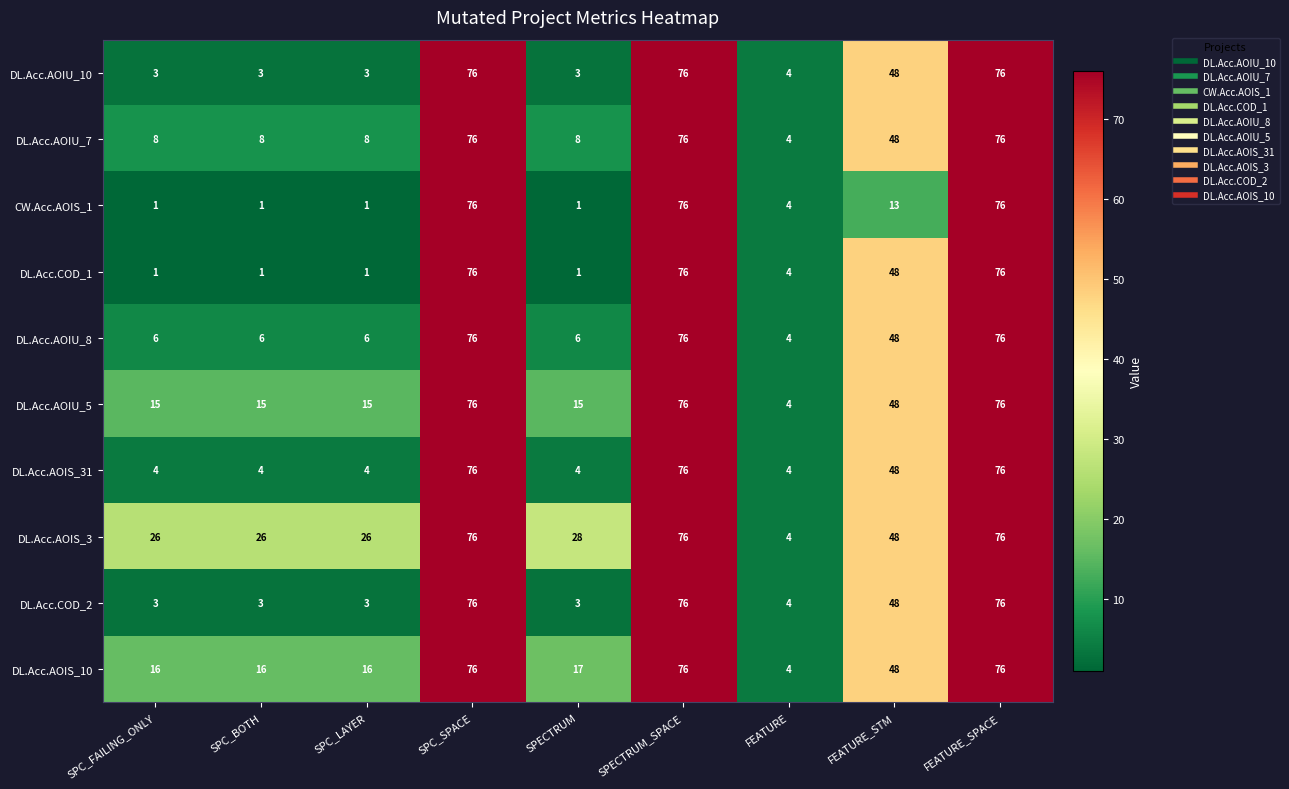

At which label does CW.Acc.AOIS_1 first exceed 4?

SPC_SPACE